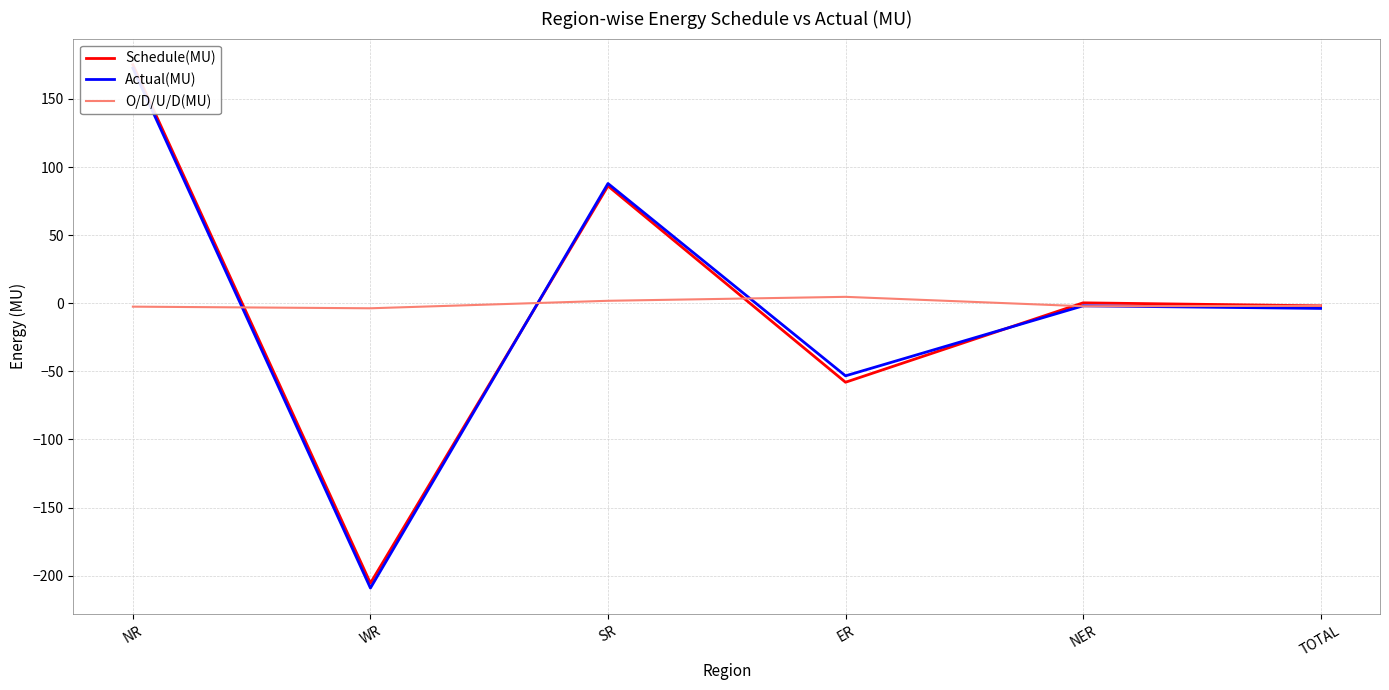

True or false: O/D/U/D(MU) and Schedule(MU) intersect in this chart.

True